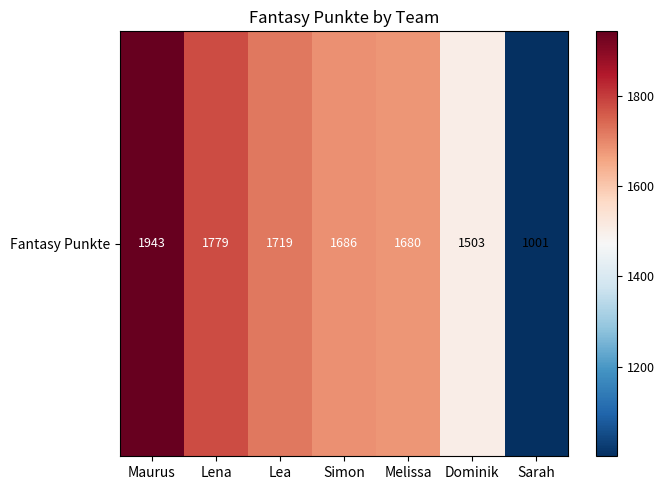

Where does the data first go above 1686?

Maurus